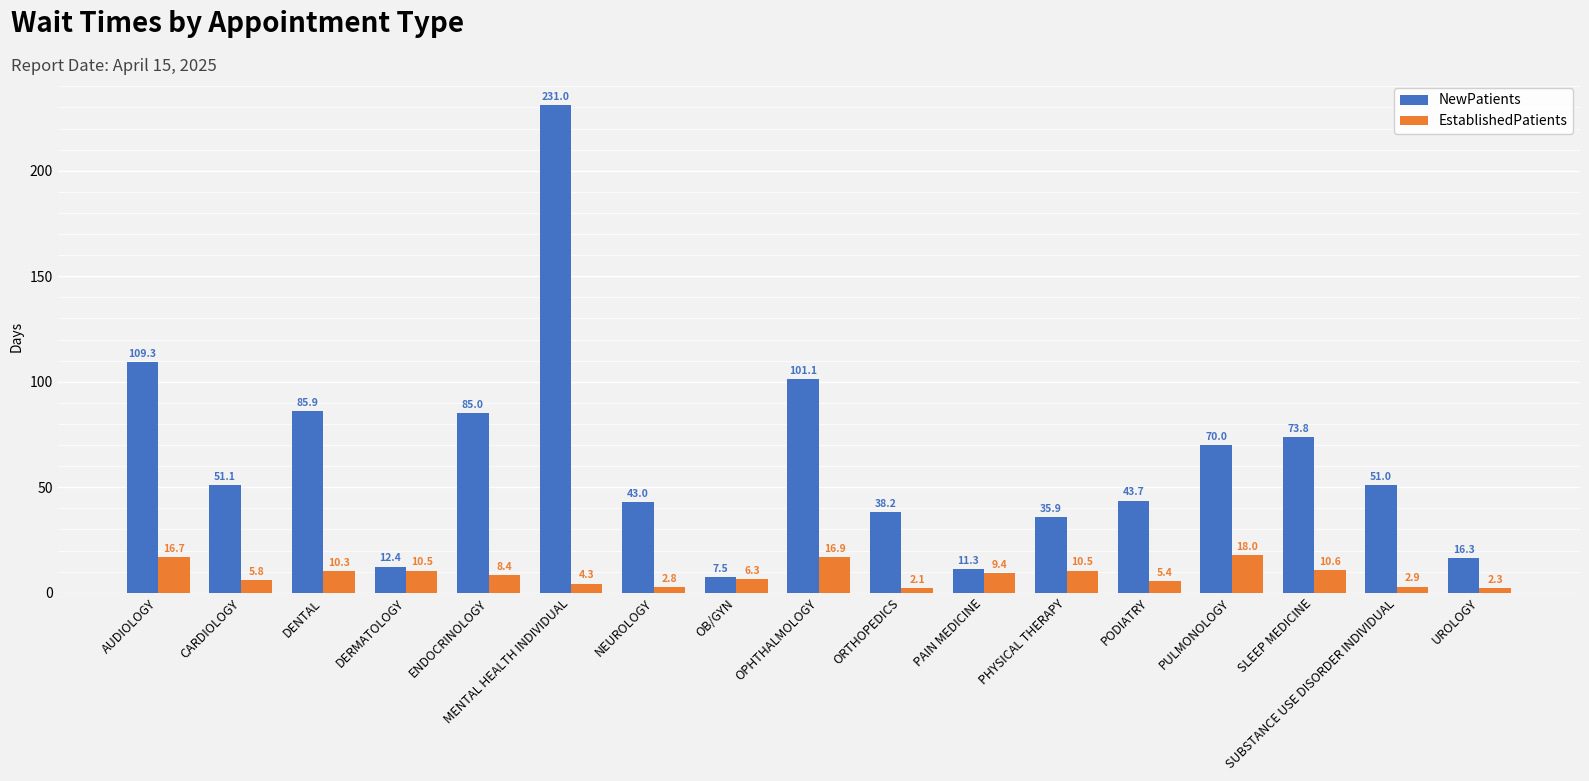

What value does the NewPatients series have at SLEEP MEDICINE?

73.8